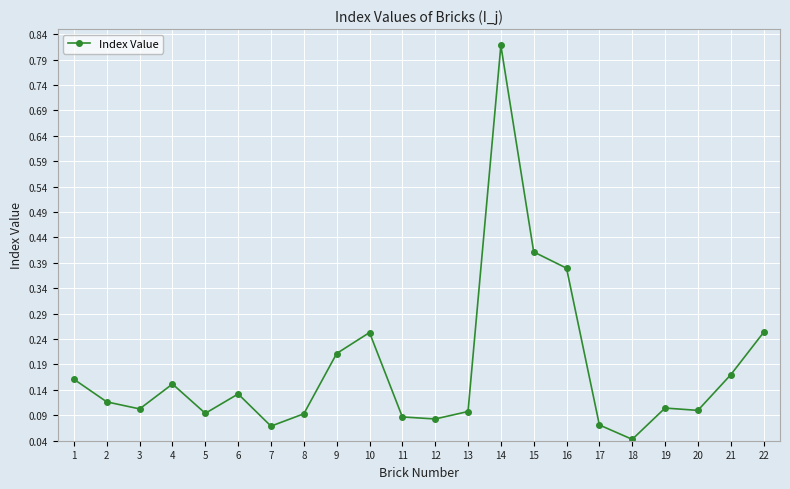

What is the sum of all values?

4.0